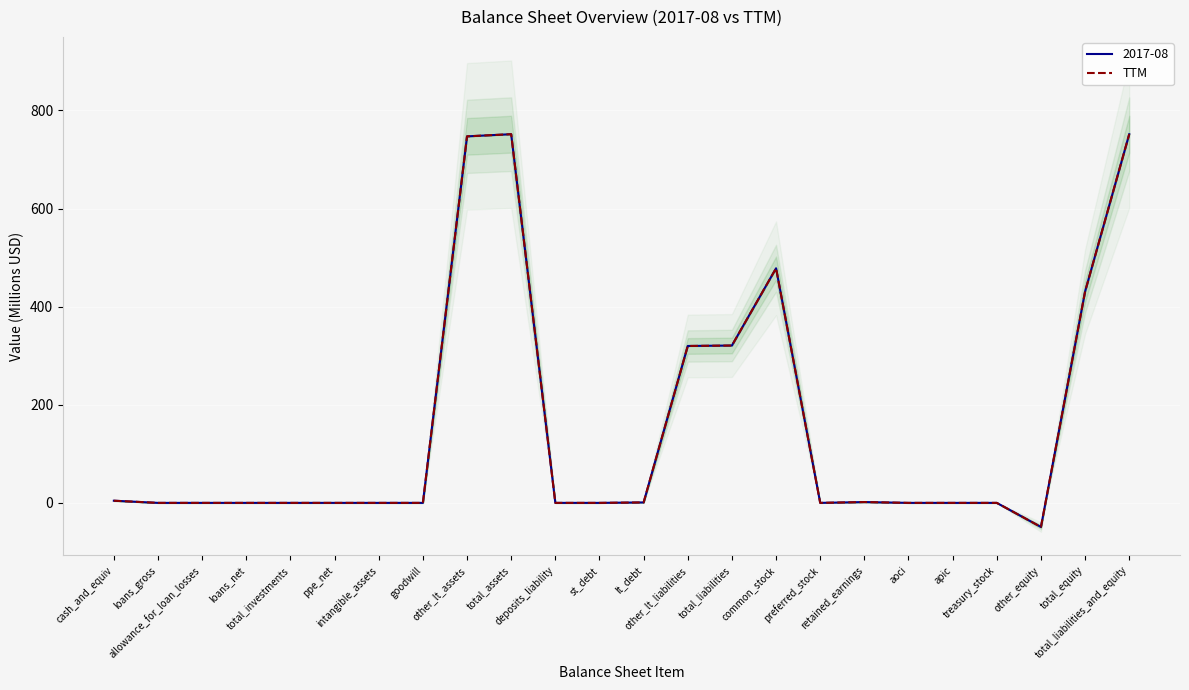

At which category does the chart reach its minimum across all series?

other_equity